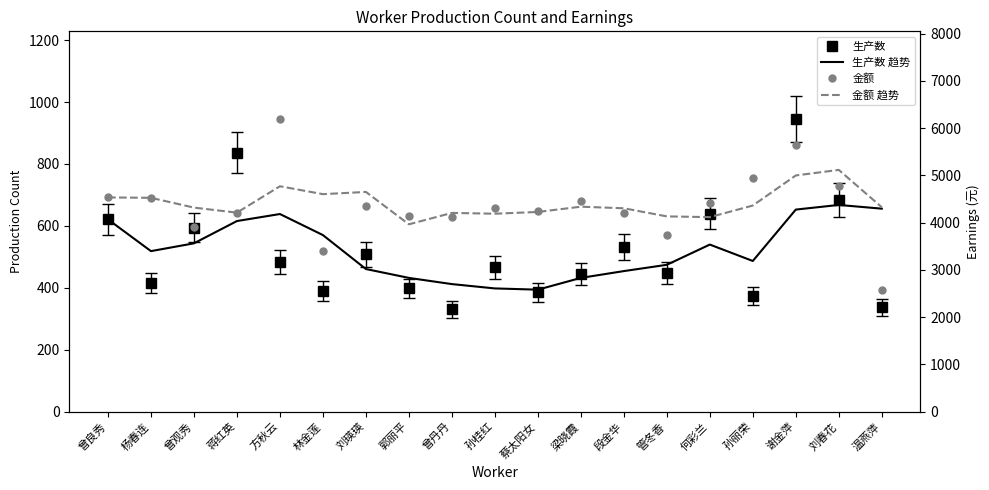

What value does the 生产数 趋势 series have at 曾观秀?

543.7